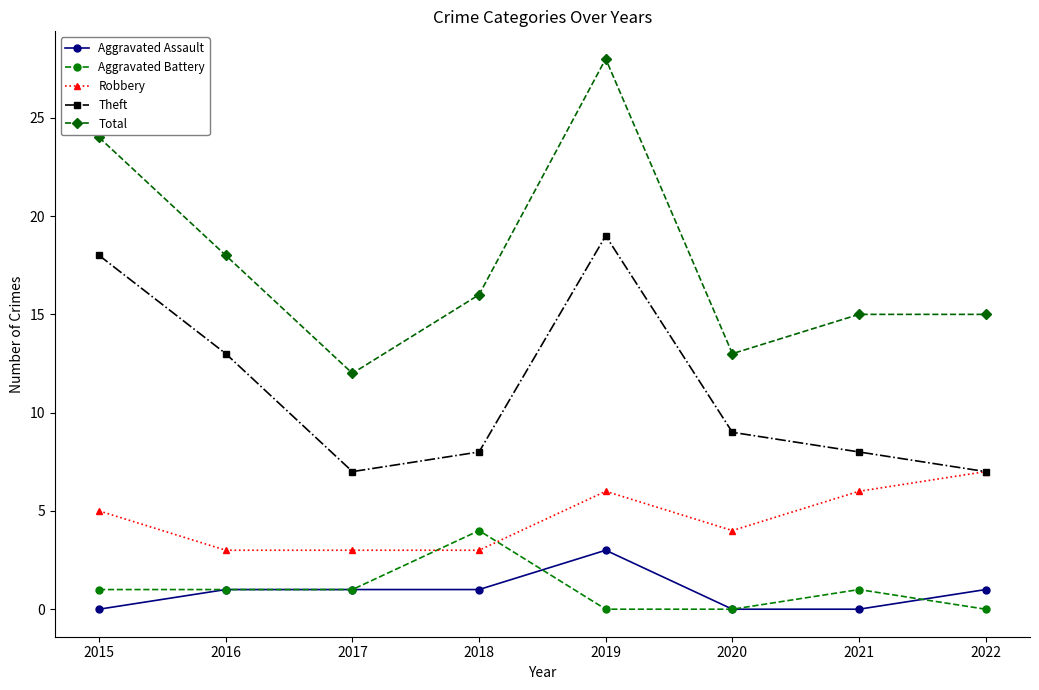

Count the number of categories in the chart.

8